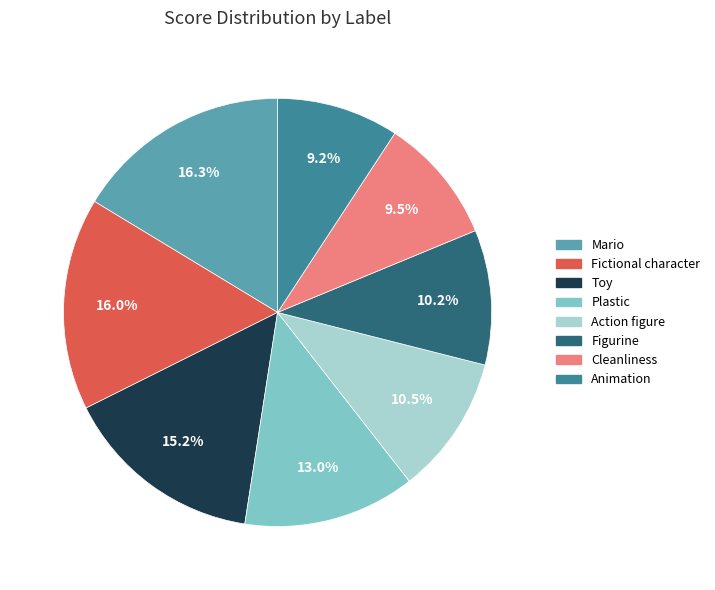

Which has a higher value, Plastic or Animation?

Plastic